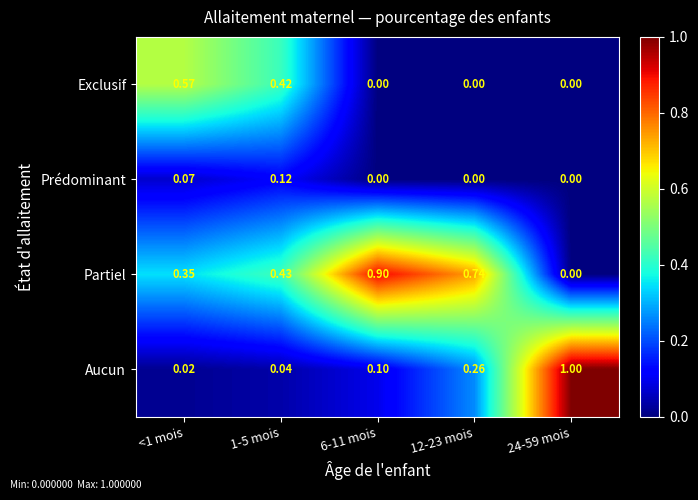

List the series in order of their overall mean, lowest first.

Prédominant, Exclusif, Aucun, Partiel